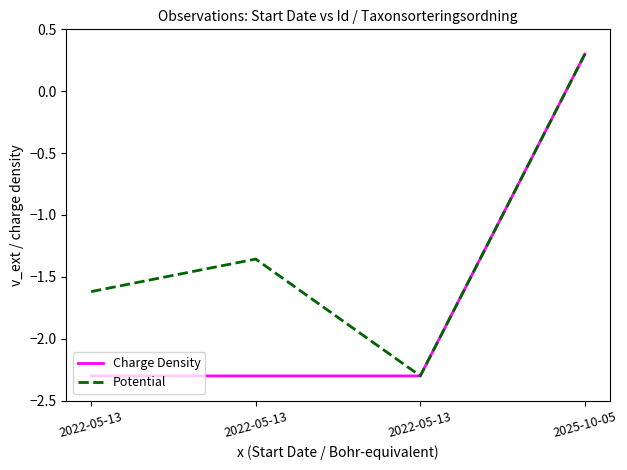

Is it true that Charge Density equals -0.9 at 2022-05-13?

False